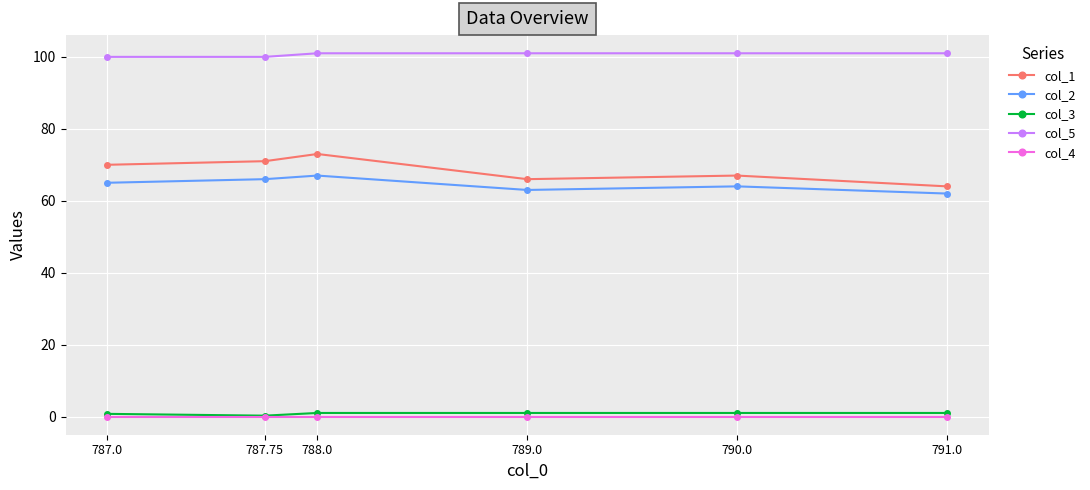

What is the total value across all series at 791.0?

228.0